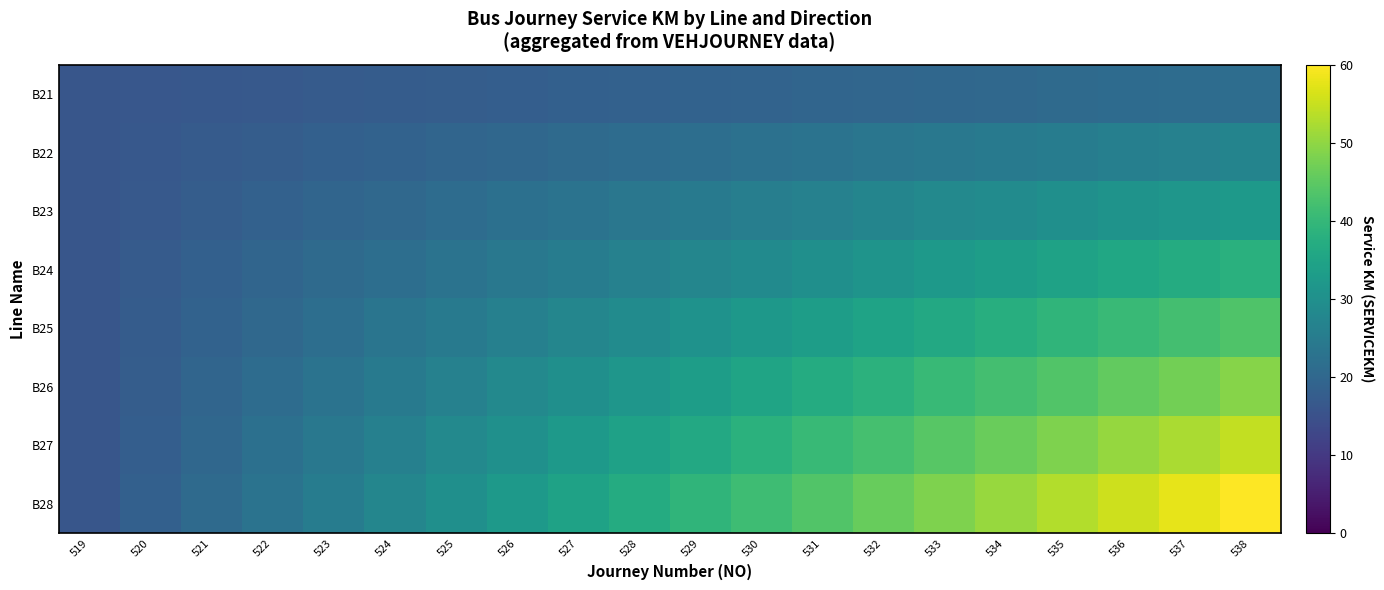

Reading left to right, transcribe all the data shown in this chart.

B21: 519=16.0	520=16.3	521=16.6	522=16.9	523=17.2	524=17.4	525=17.7	526=18.0	527=18.3	528=18.6	529=18.9	530=19.2	531=19.5	532=19.8	533=20.1	534=20.3	535=20.6	536=20.9	537=21.2	538=21.5
B22: 519=16.0	520=16.6	521=17.2	522=17.7	523=18.3	524=18.9	525=19.5	526=20.1	527=20.6	528=21.2	529=21.8	530=22.4	531=22.9	532=23.5	533=24.1	534=24.7	535=25.3	536=25.8	537=26.4	538=27.0
B23: 519=16.0	520=16.9	521=17.7	522=18.6	523=19.5	524=20.3	525=21.2	526=22.1	527=22.9	528=23.8	529=24.7	530=25.6	531=26.4	532=27.3	533=28.2	534=29.0	535=29.9	536=30.8	537=31.6	538=32.5
B24: 519=16.0	520=17.2	521=18.3	522=19.5	523=20.6	524=21.8	525=22.9	526=24.1	527=25.3	528=26.4	529=27.6	530=28.7	531=29.9	532=31.1	533=32.2	534=33.4	535=34.5	536=35.7	537=36.8	538=38.0
B25: 519=16.0	520=17.4	521=18.9	522=20.3	523=21.8	524=23.2	525=24.7	526=26.1	527=27.6	528=29.0	529=30.5	530=31.9	531=33.4	532=34.8	533=36.3	534=37.7	535=39.2	536=40.6	537=42.1	538=43.5
B26: 519=16.0	520=17.7	521=19.5	522=21.2	523=22.9	524=24.7	525=26.4	526=28.2	527=29.9	528=31.6	529=33.4	530=35.1	531=36.8	532=38.6	533=40.3	534=42.1	535=43.8	536=45.5	537=47.3	538=49.0
B27: 519=16.0	520=18.0	521=20.1	522=22.1	523=24.1	524=26.1	525=28.2	526=30.2	527=32.2	528=34.2	529=36.3	530=38.3	531=40.3	532=42.3	533=44.4	534=46.4	535=48.4	536=50.4	537=52.5	538=54.5
B28: 519=16.0	520=18.3	521=20.6	522=22.9	523=25.3	524=27.6	525=29.9	526=32.2	527=34.5	528=36.8	529=39.2	530=41.5	531=43.8	532=46.1	533=48.4	534=50.7	535=53.1	536=55.4	537=57.7	538=60.0